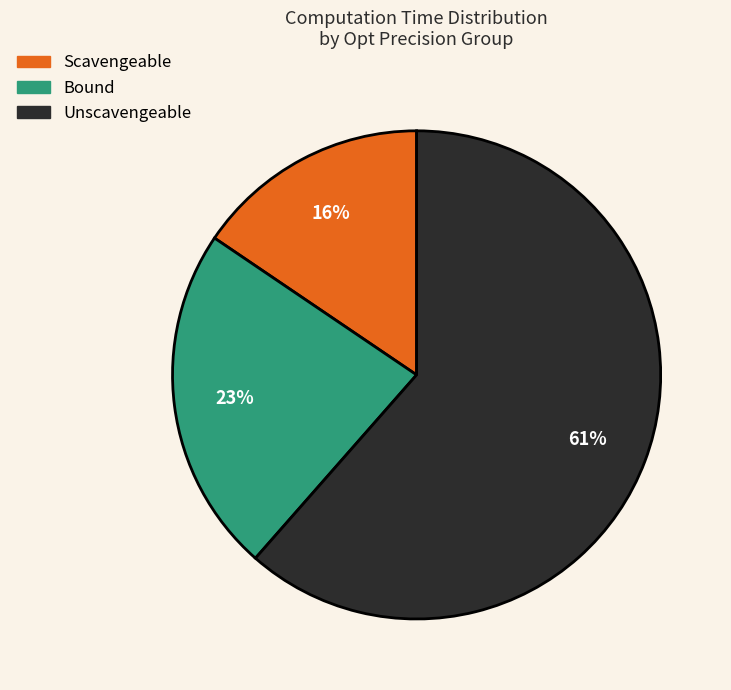

Is there a majority slice in this chart?

Yes